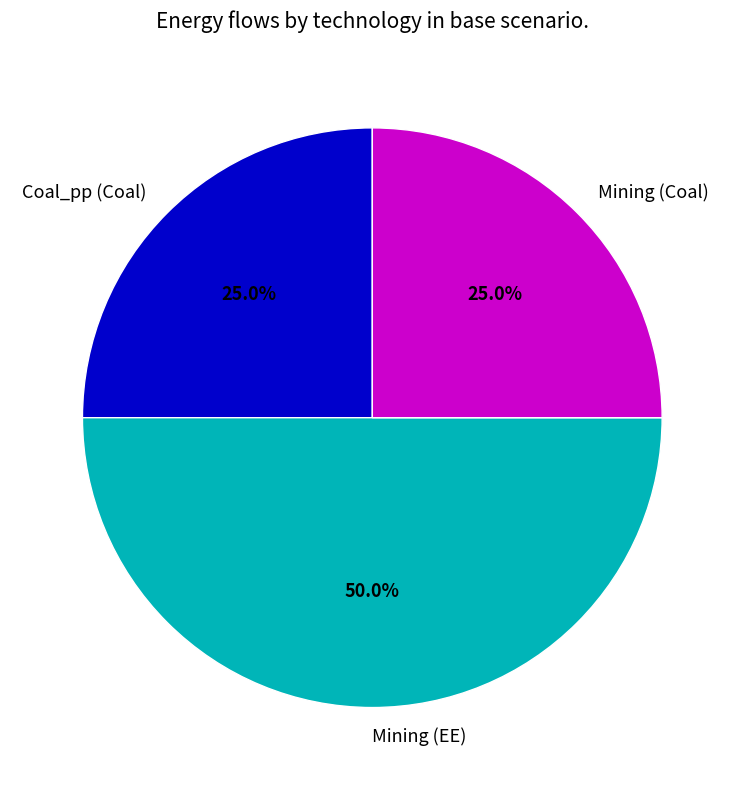

Which category has the biggest portion of the pie?

Mining (EE)